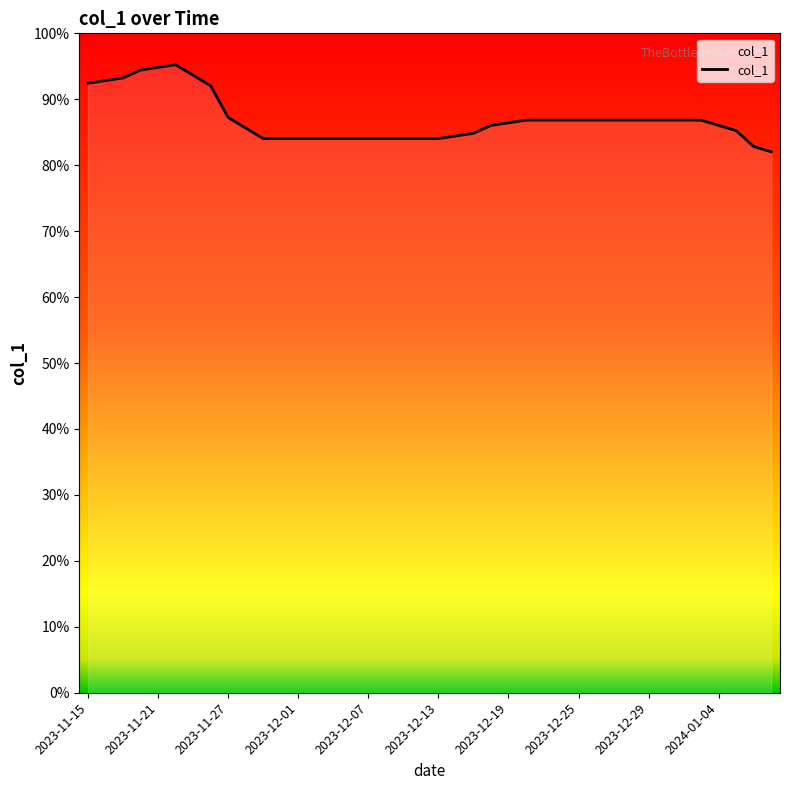

Is this an area chart (filled region under the line)?

Yes